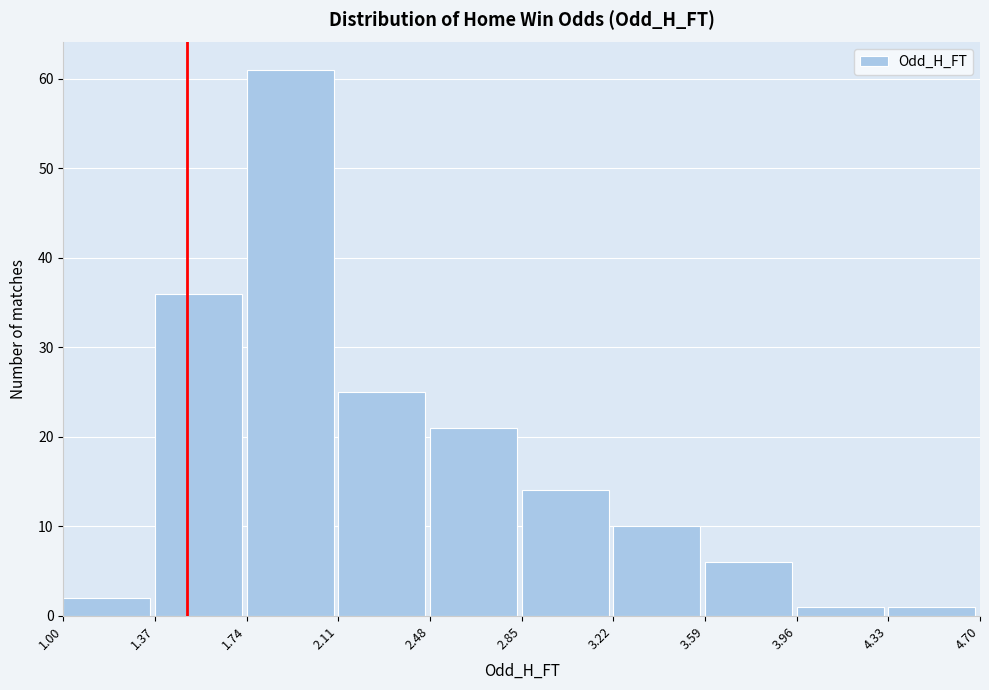

Which range on the x-axis has the tallest bar?

1.74 to 2.11